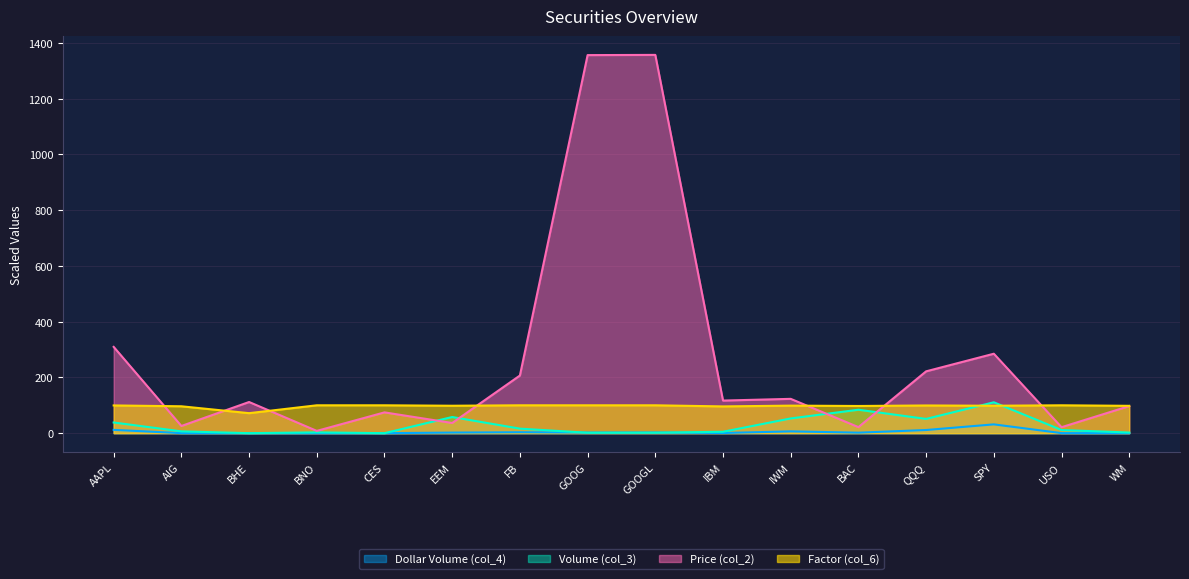

Does the chart have visible grid lines?

Yes